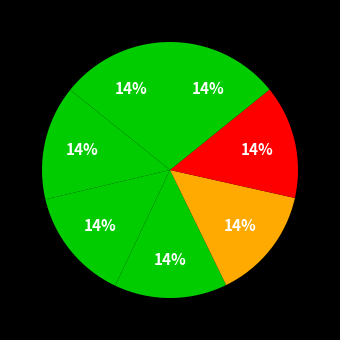

Count the number of slices in the pie.

7